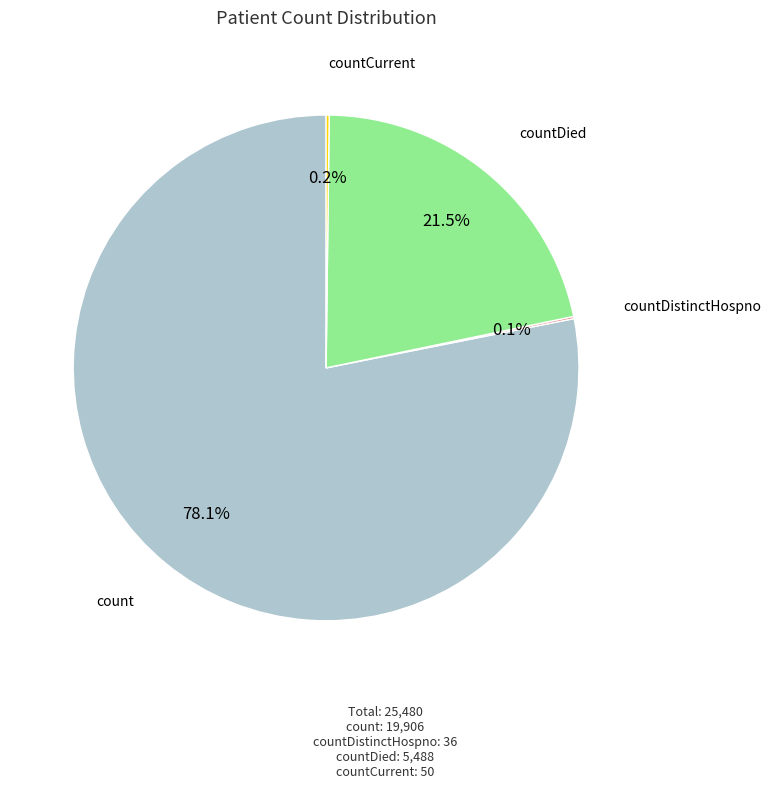

Which slice represents more than half of the pie?

count